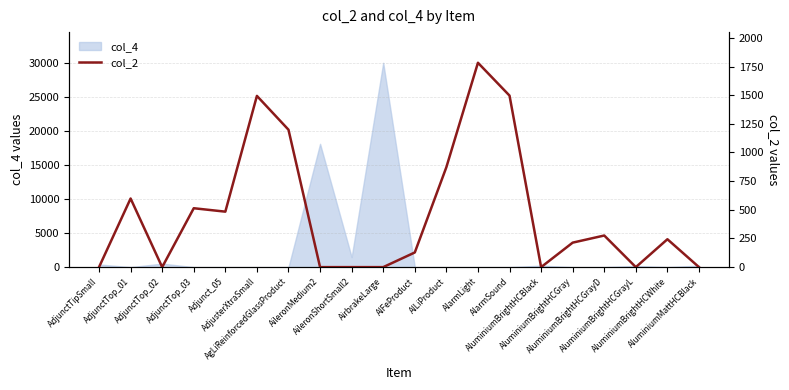

True or false: the data shows 598.1 at AileronShortSmall2.

False